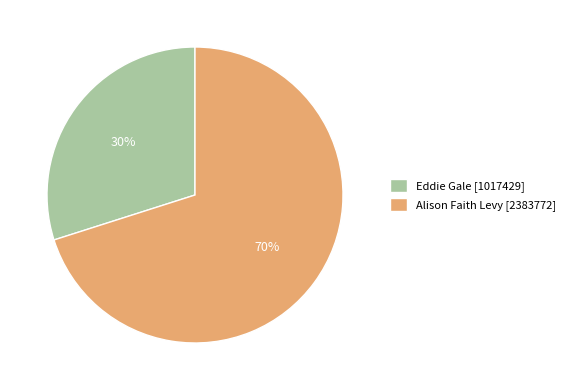

Is there any slice that represents more than half of the pie?

Yes